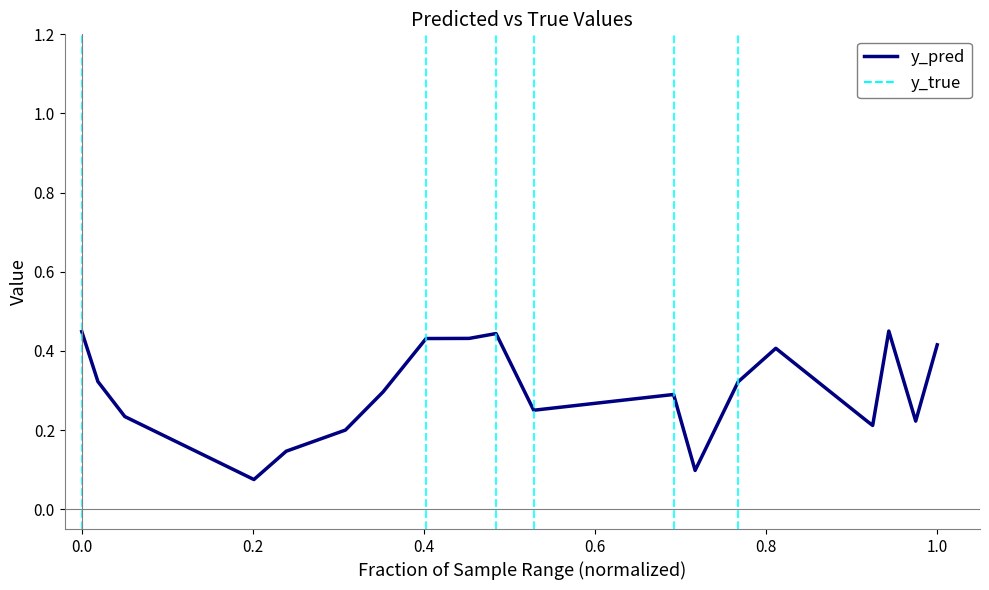

How many lines are shown in the chart?

1